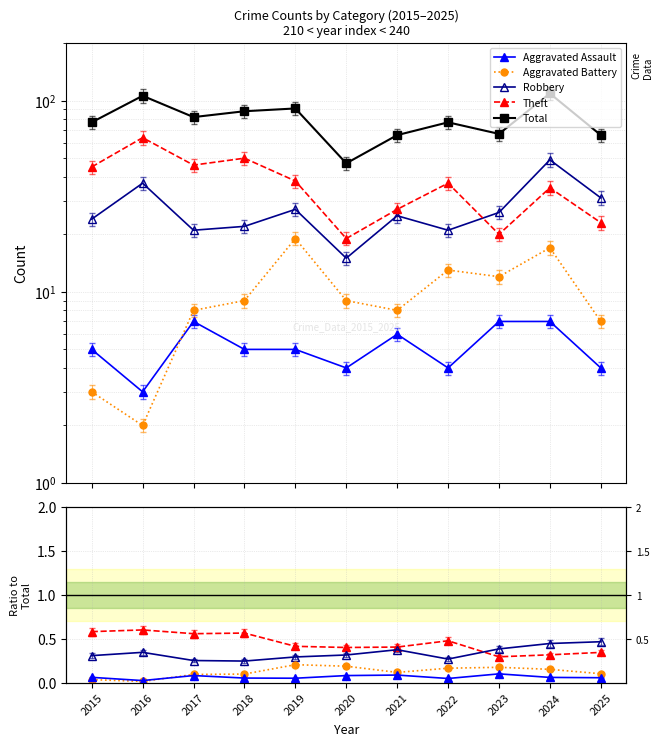

Reading left to right, list all the values displayed in this chart.

Aggravated Assault: 2015=0.1	2016=0.0	2017=0.1	2018=0.1	2019=0.1	2020=0.1	2021=0.1	2022=0.1	2023=0.1	2024=0.1	2025=0.1
Aggravated Battery: 2015=0.0	2016=0.0	2017=0.1	2018=0.1	2019=0.2	2020=0.2	2021=0.1	2022=0.2	2023=0.2	2024=0.2	2025=0.1
Robbery: 2015=0.3	2016=0.3	2017=0.3	2018=0.2	2019=0.3	2020=0.3	2021=0.4	2022=0.3	2023=0.4	2024=0.4	2025=0.5
Theft: 2015=0.6	2016=0.6	2017=0.6	2018=0.6	2019=0.4	2020=0.4	2021=0.4	2022=0.5	2023=0.3	2024=0.3	2025=0.3
Total: 2015=77.0	2016=106.0	2017=82.0	2018=88.0	2019=91.0	2020=47.0	2021=66.0	2022=77.0	2023=67.0	2024=109.0	2025=66.0